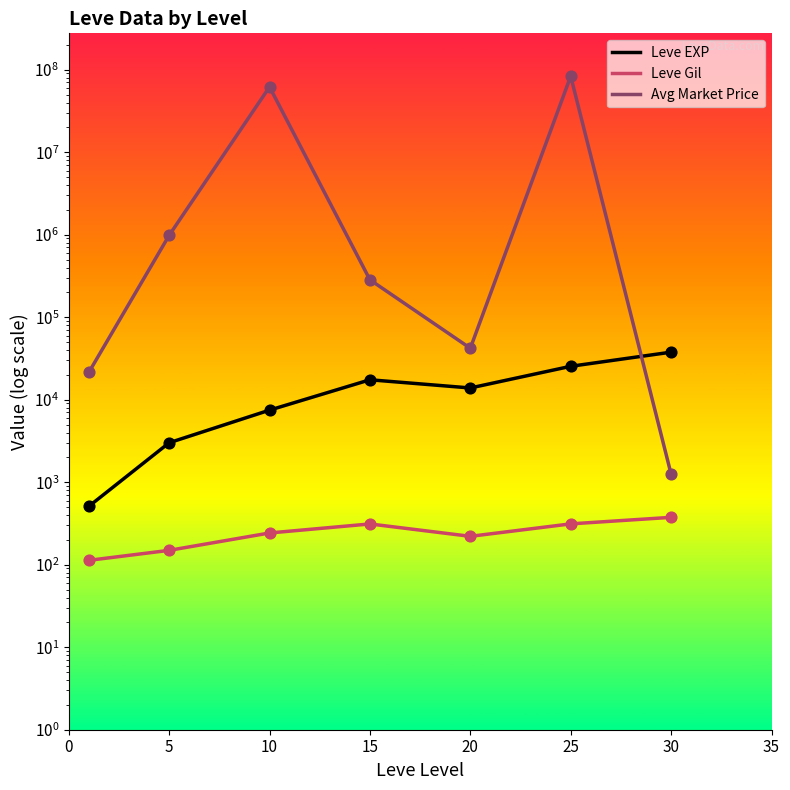

Which series has the largest total across all categories?

Avg Market Price